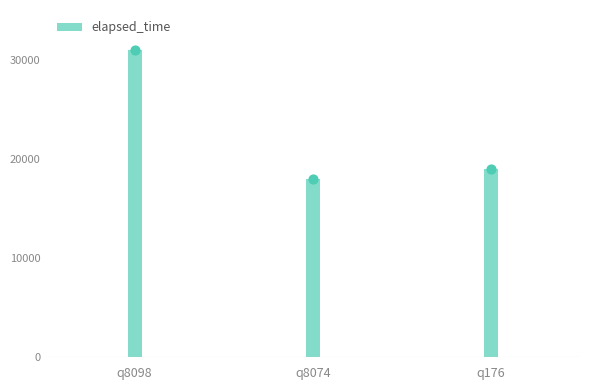

What is the ratio of the value at q176 to the value at q8098?

0.6